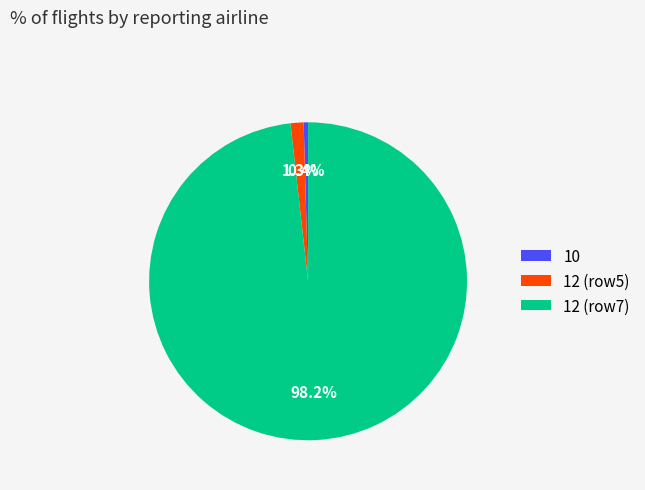

Which has a higher value, 12 (row5) or 10?

12 (row5)